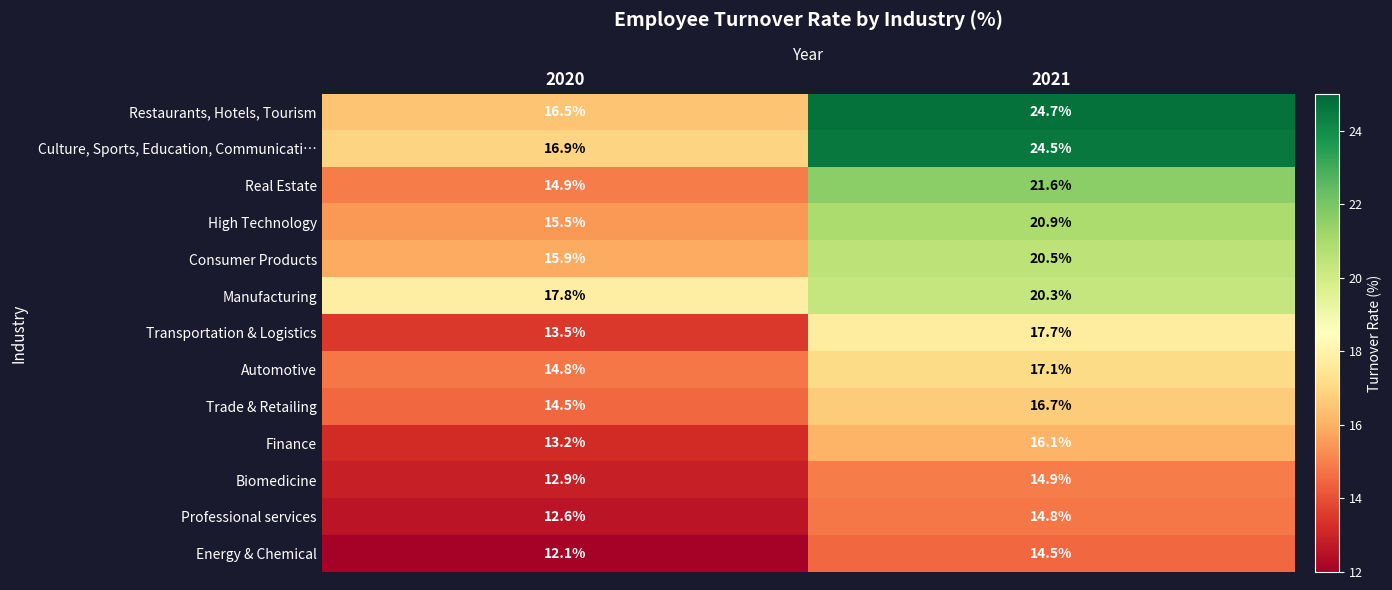

What is the spread (max minus min) of values at 2020?

5.7